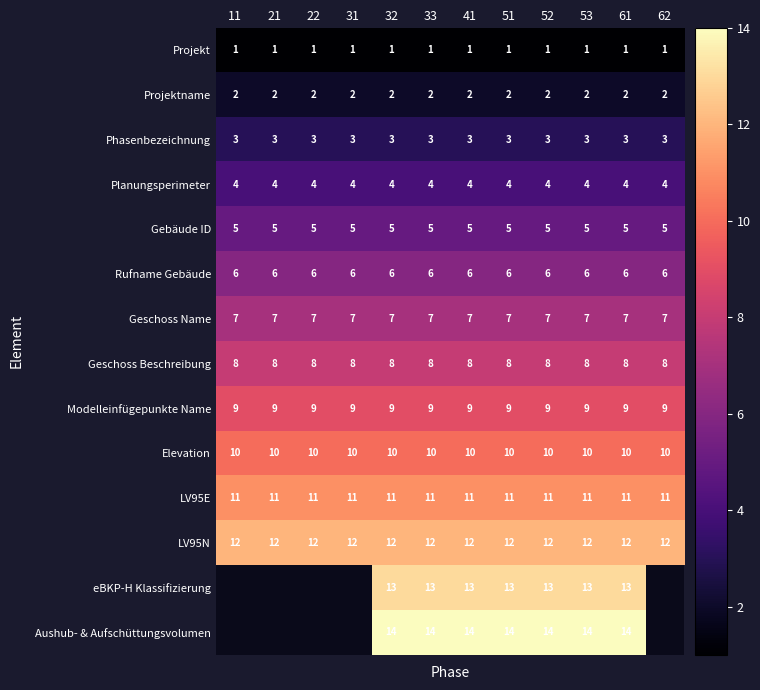

What is the total value across all series at 51?

105